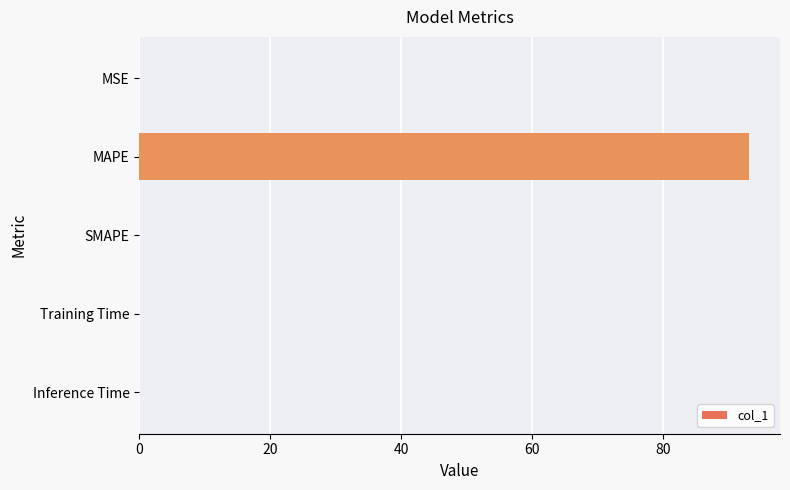

Are the bars horizontal?

Yes